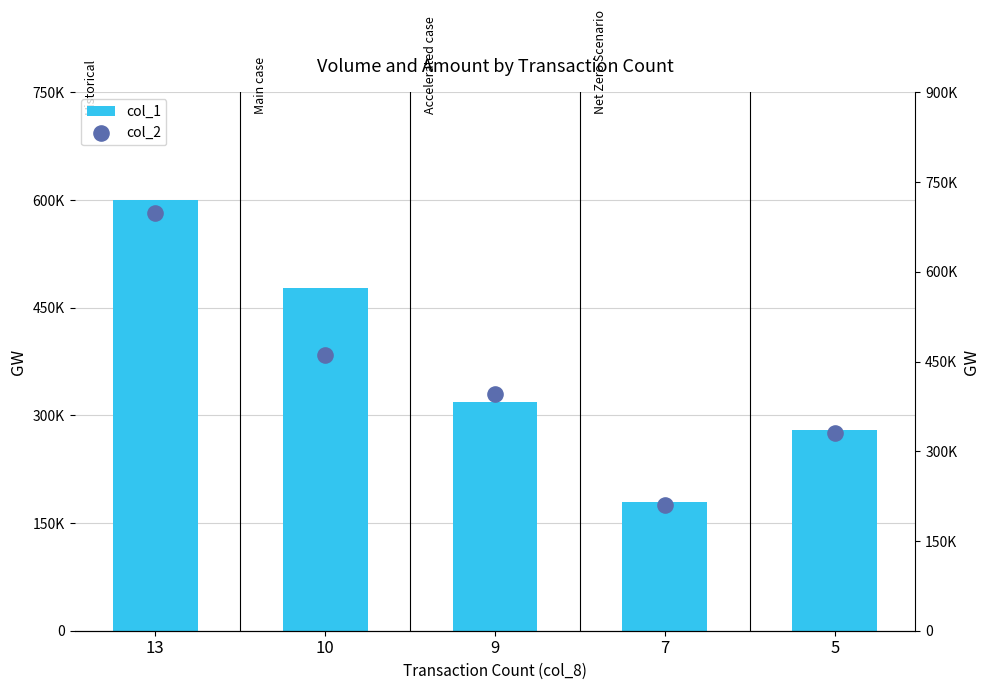

Is the value of col_1 at 13 greater than the value of col_2 at 9?

Yes